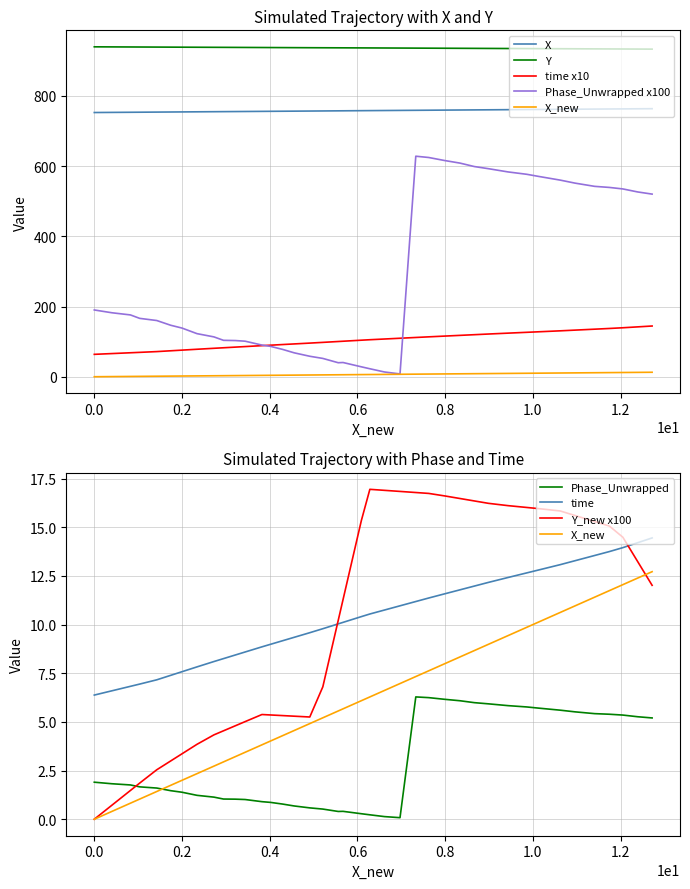

Rank the series by their maximum value, from lowest to highest.

X_new, time, Phase_Unwrapped, X, Y